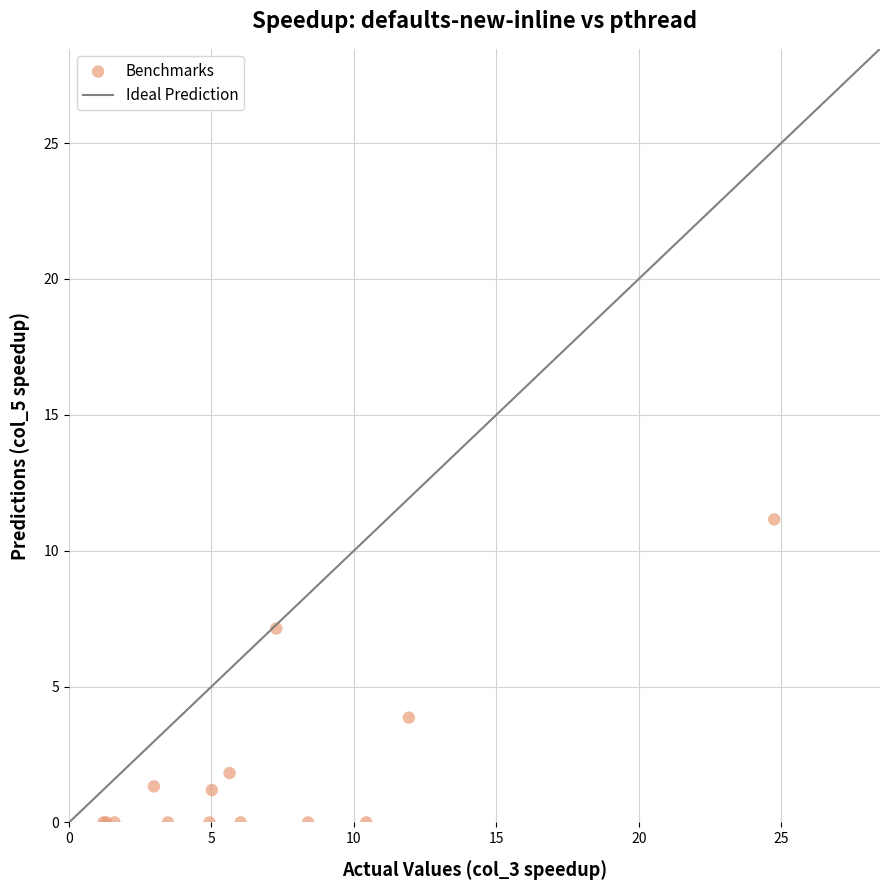

What Y value in the scatter plot is closest to 5?

3.9